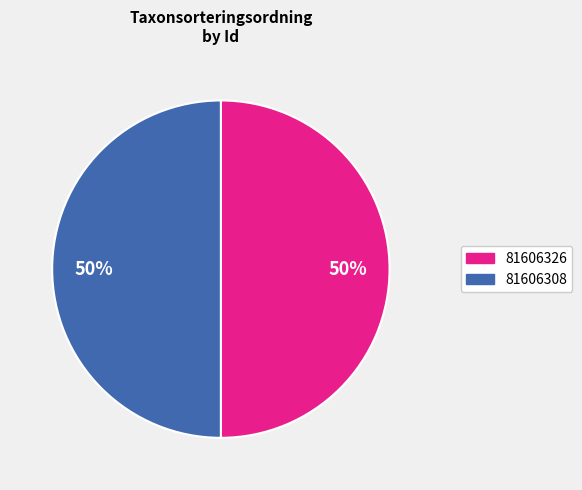

What is the ratio of the value at 81606326 to the value at 81606308?

1.0